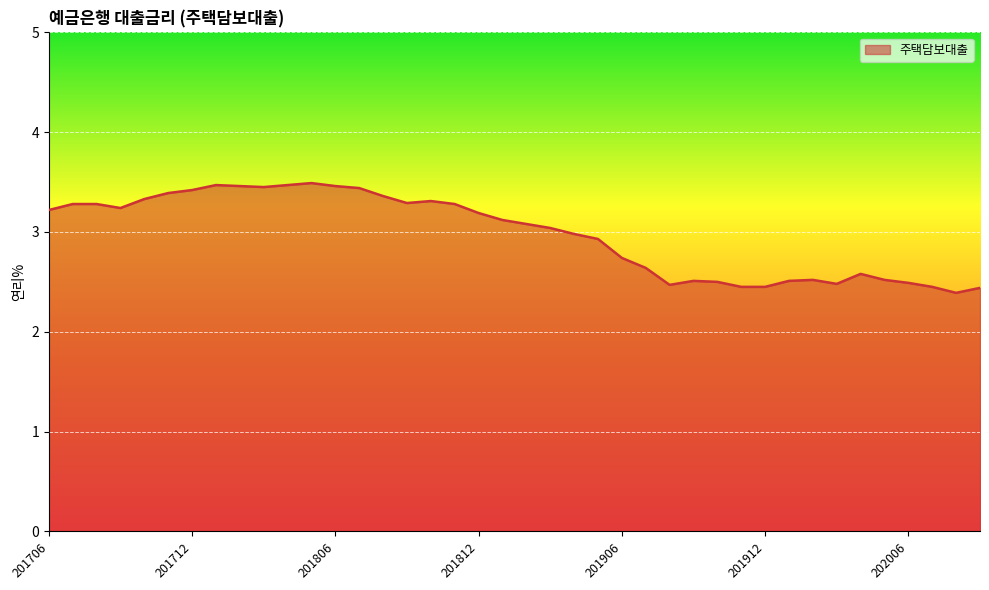

What is the greatest value displayed?

3.5